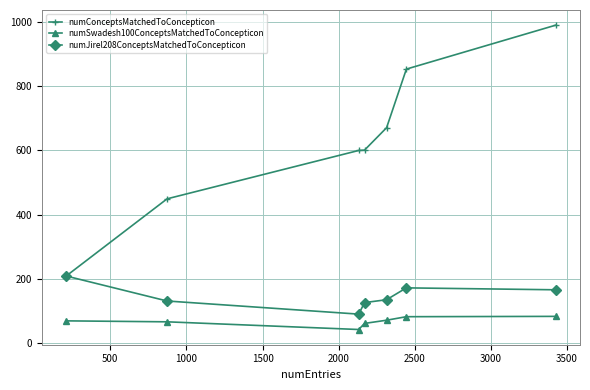

What is the maximum value for numConceptsMatchedToConcepticon?

991